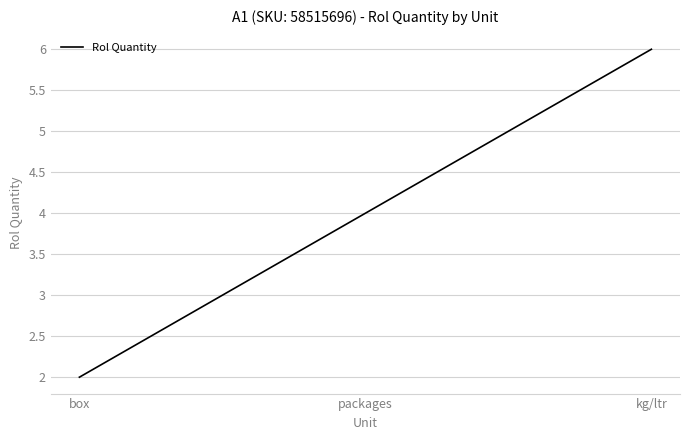

What position from the left is kg/ltr?

3